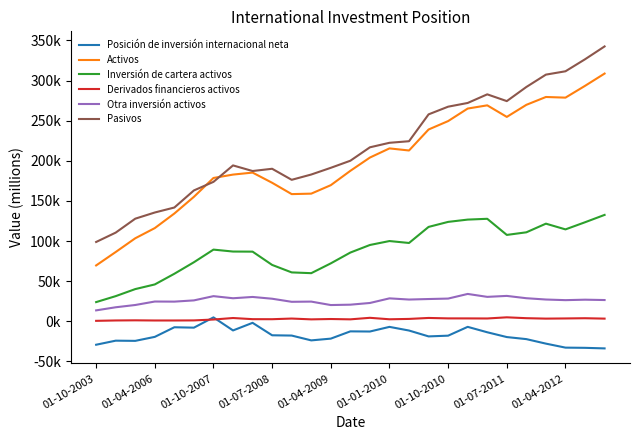

What are all the series names shown in the legend?

Posición de inversión internacional neta, Activos, Inversión de cartera activos, Derivados financieros activos, Otra inversión activos, Pasivos